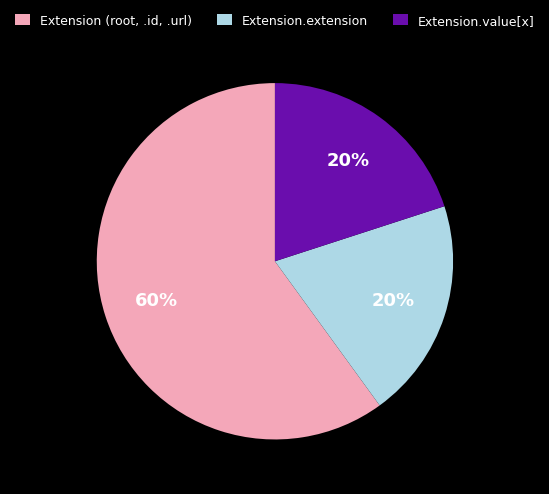

Does Extension.extension account for over 50% of the chart?

No